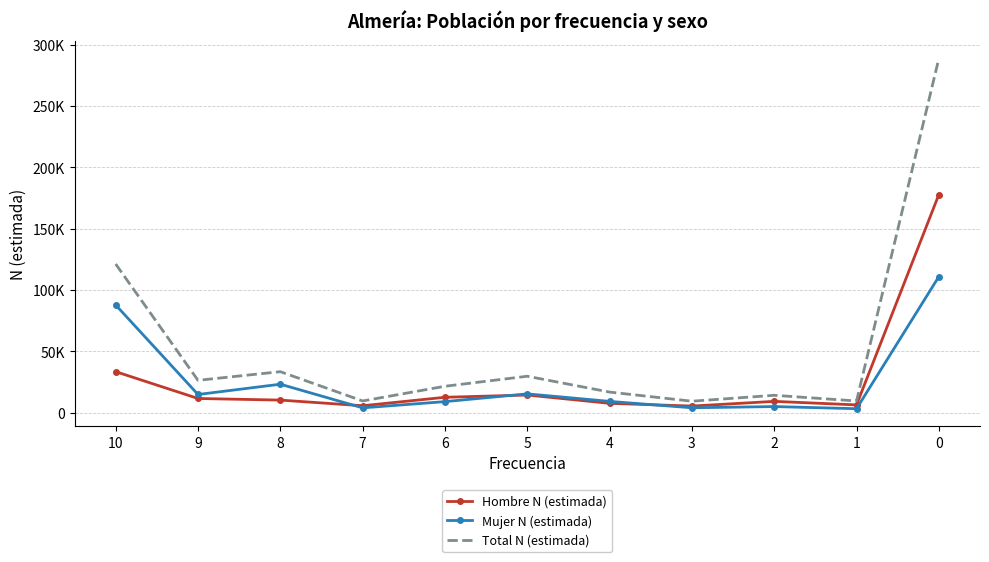

Rank the series at 7 from lowest to highest value.

Mujer N (estimada), Hombre N (estimada), Total N (estimada)